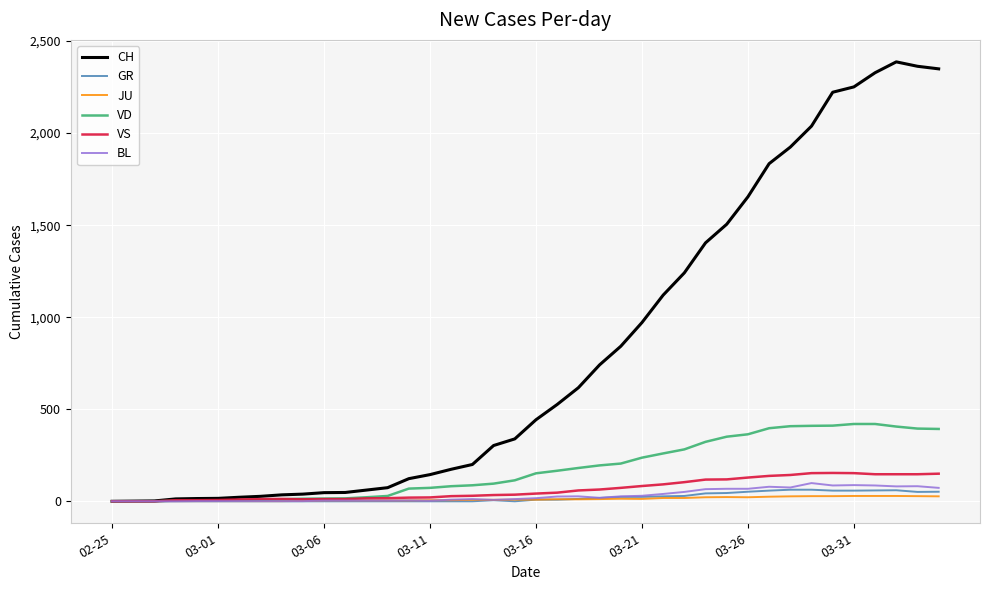

Which series has the largest range (max minus min)?

CH